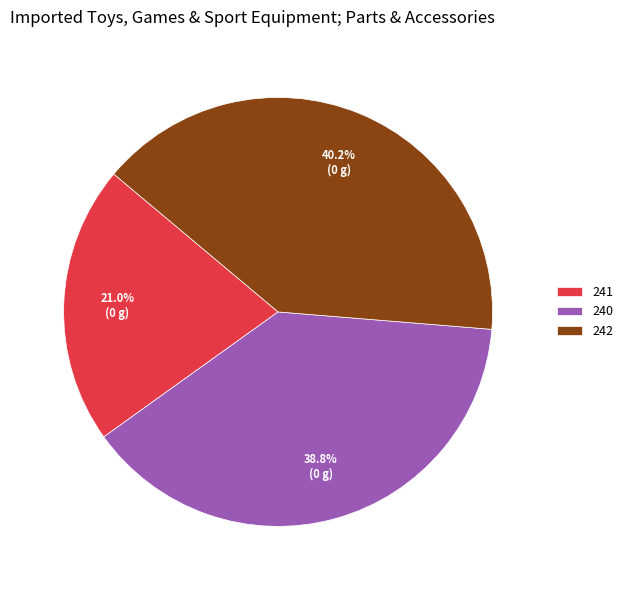

What percentage is the 240 slice, to the nearest percent?

39%